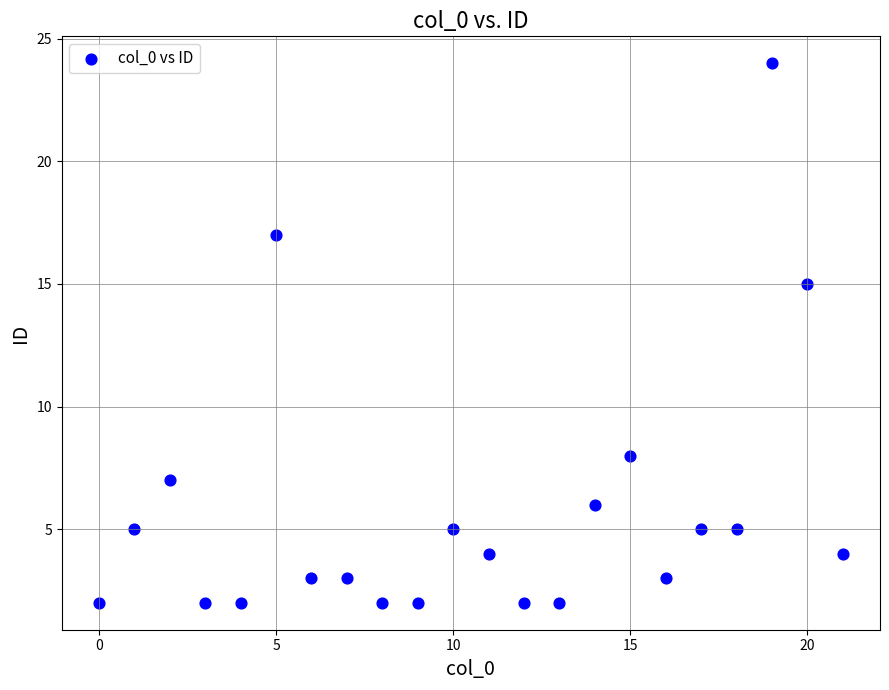

What Y value in the scatter plot is closest to 13?

15